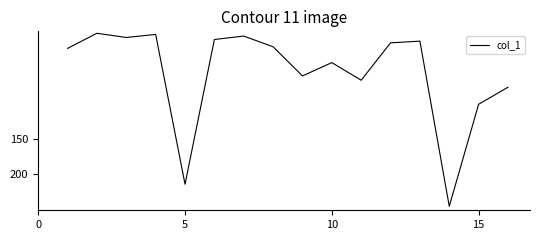

What is the maximum value shown in the chart?

244.5